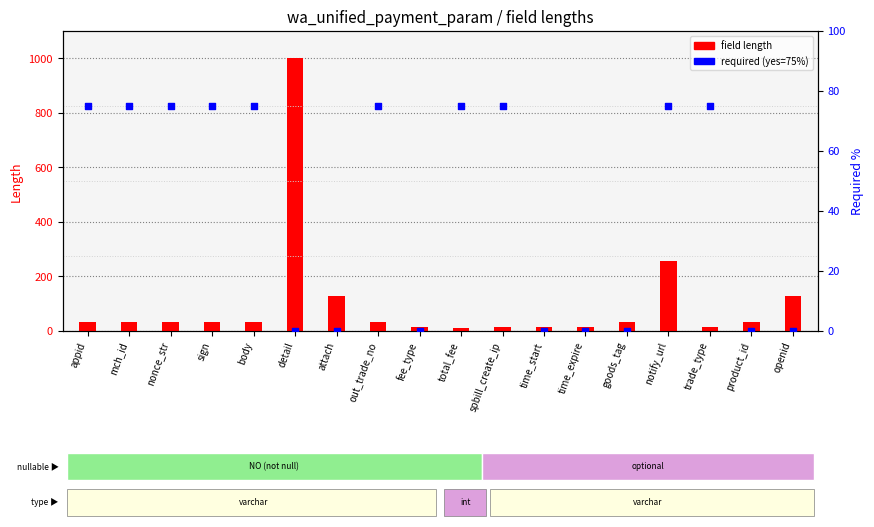

What are all the series names shown in the legend?

field length, required (yes=75)